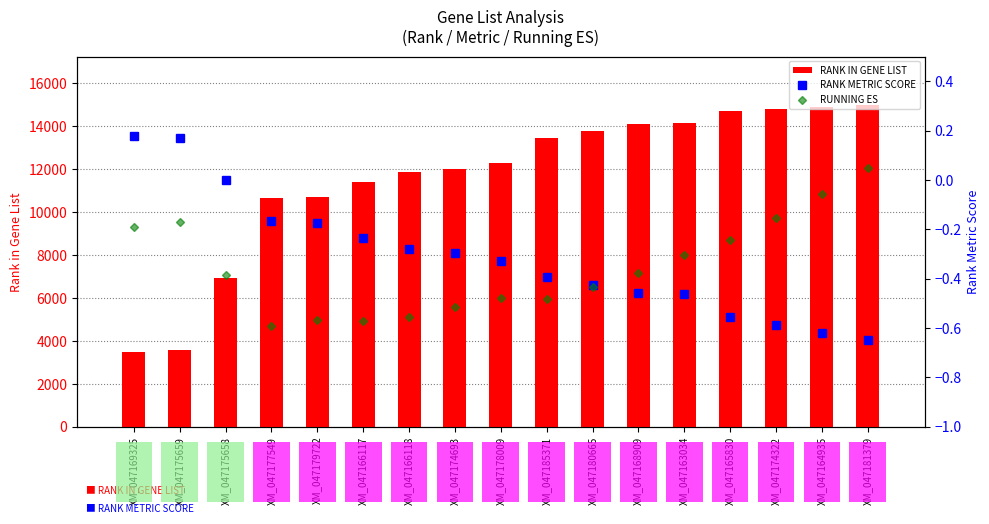

Which has a higher value, XM_047177549 or XM_047163034?

XM_047163034